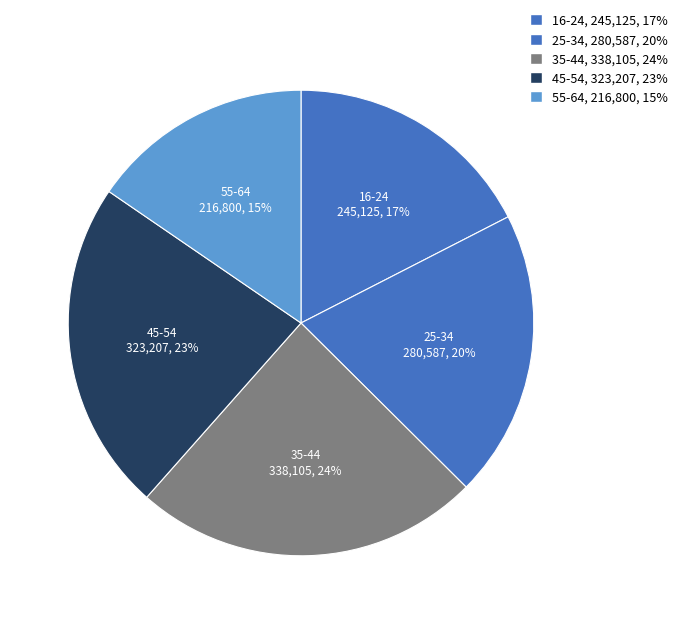

Count the number of slices in the pie.

5